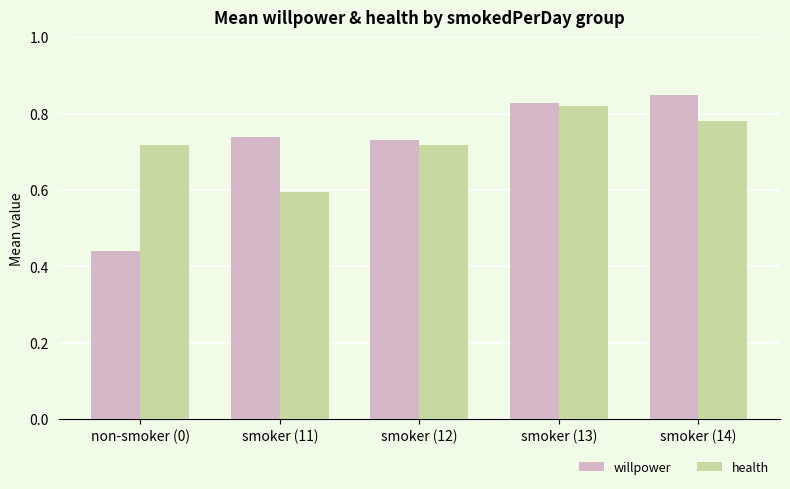

At which category is the sum across all series the highest?

smoker (13)